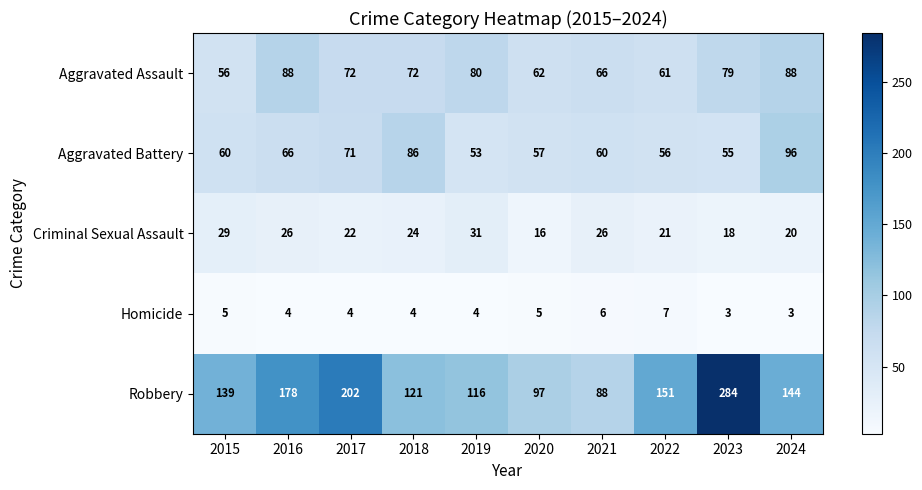

What is the smallest value displayed?

3